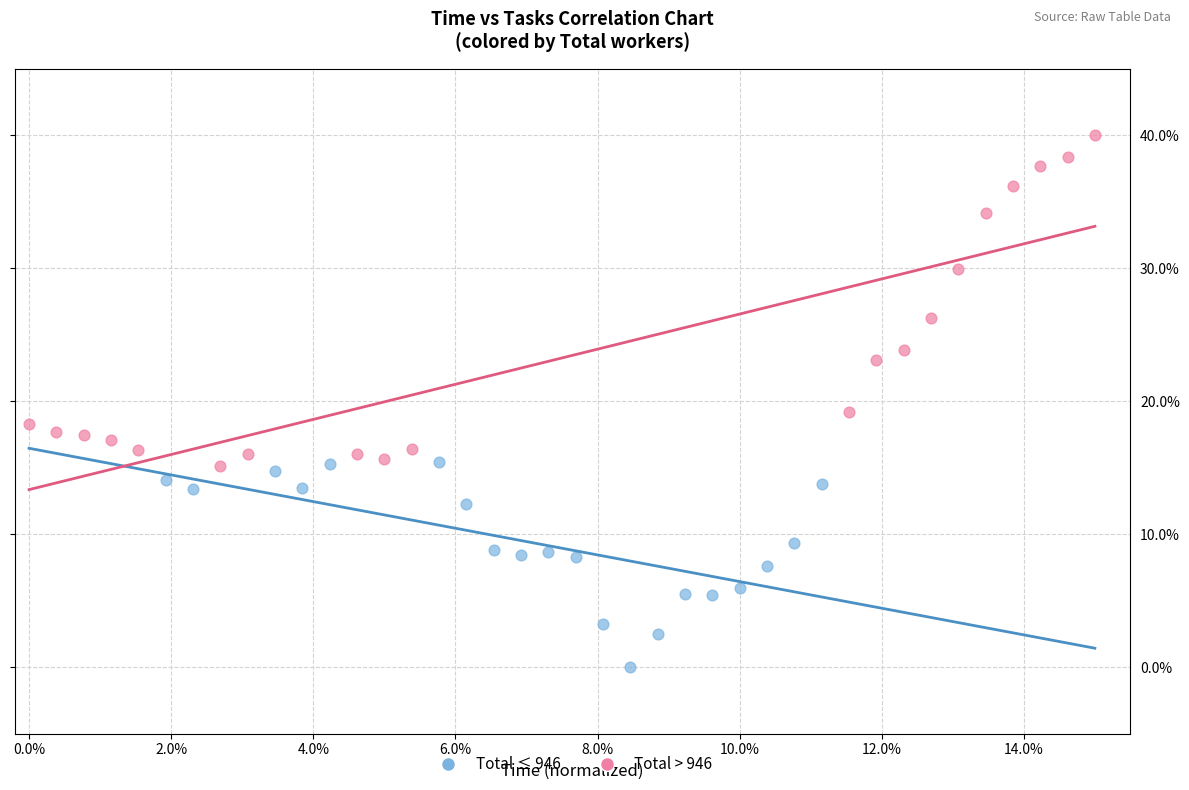

Which series has the largest Y range (max minus min)?

Total > 946